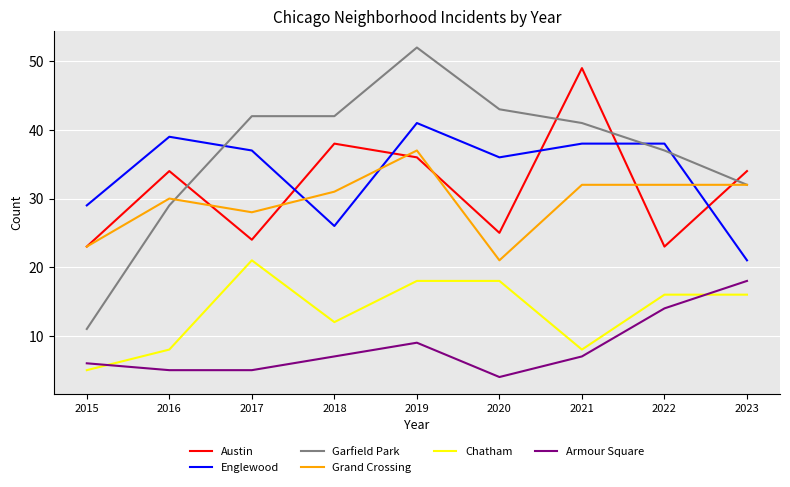

Reading left to right, extract all data points from this chart.

Austin: 23	34	24	38	36	25	49	23	34
Englewood: 29	39	37	26	41	36	38	38	21
Garfield Park: 11	29	42	42	52	43	41	37	32
Grand Crossing: 23	30	28	31	37	21	32	32	32
Chatham: 5	8	21	12	18	18	8	16	16
Armour Square: 6	5	5	7	9	4	7	14	18